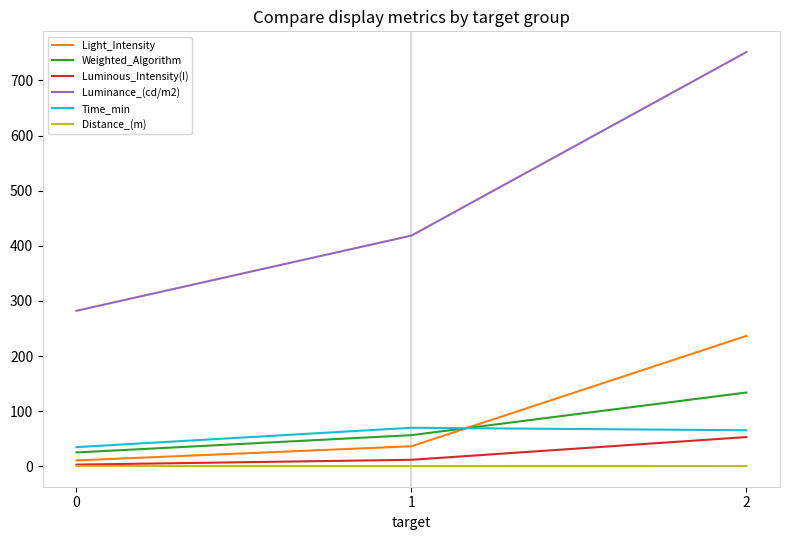

What are all the series names shown in the legend?

Light_Intensity, Weighted_Algorithm, Luminous_Intensity(I), Luminance_(cd/m2), Time_min, Distance_(m)